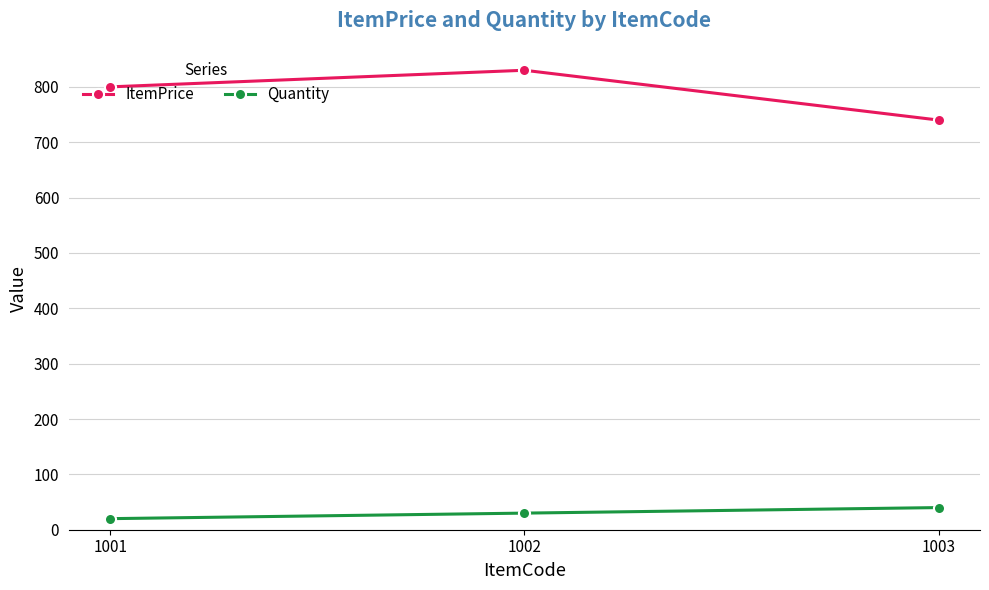

How many ItemPrice values are between 740 and 830?

3